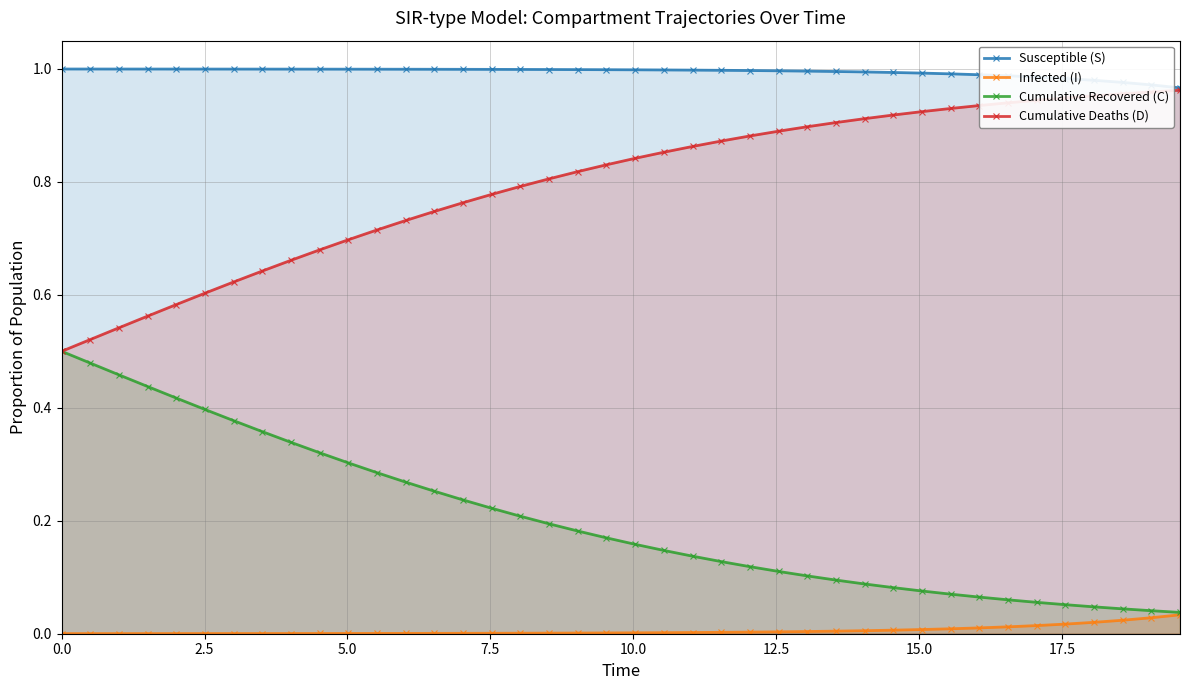

True or false: Infected (I) and Susceptible (S) intersect in this chart.

False